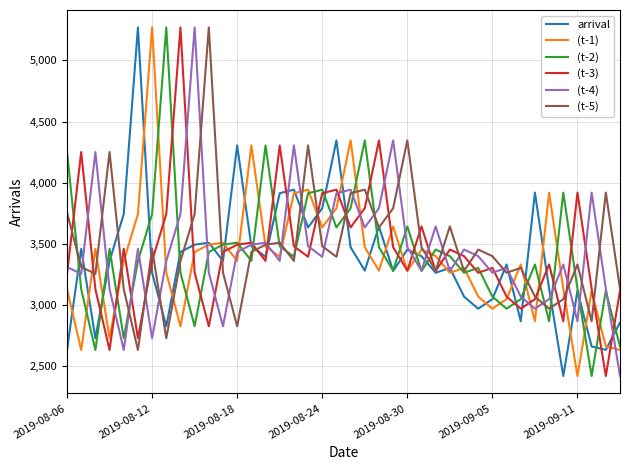

What is the minimum value for (t-4)?

2417